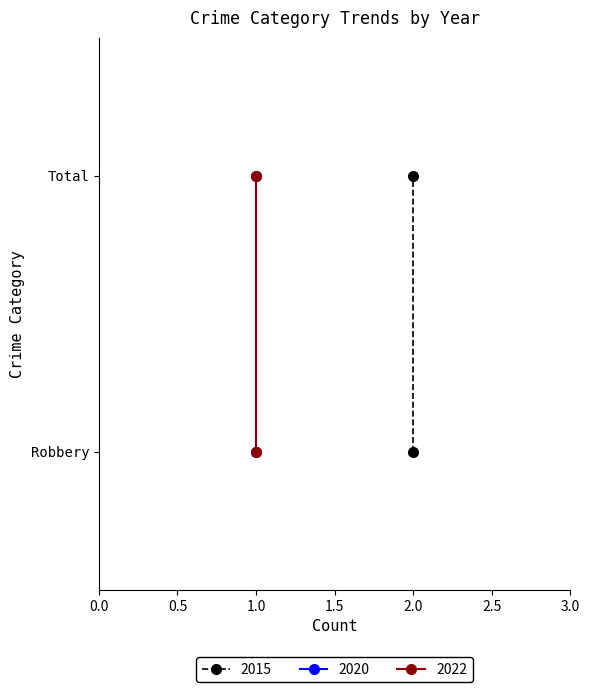

What position from the right is Total?

1